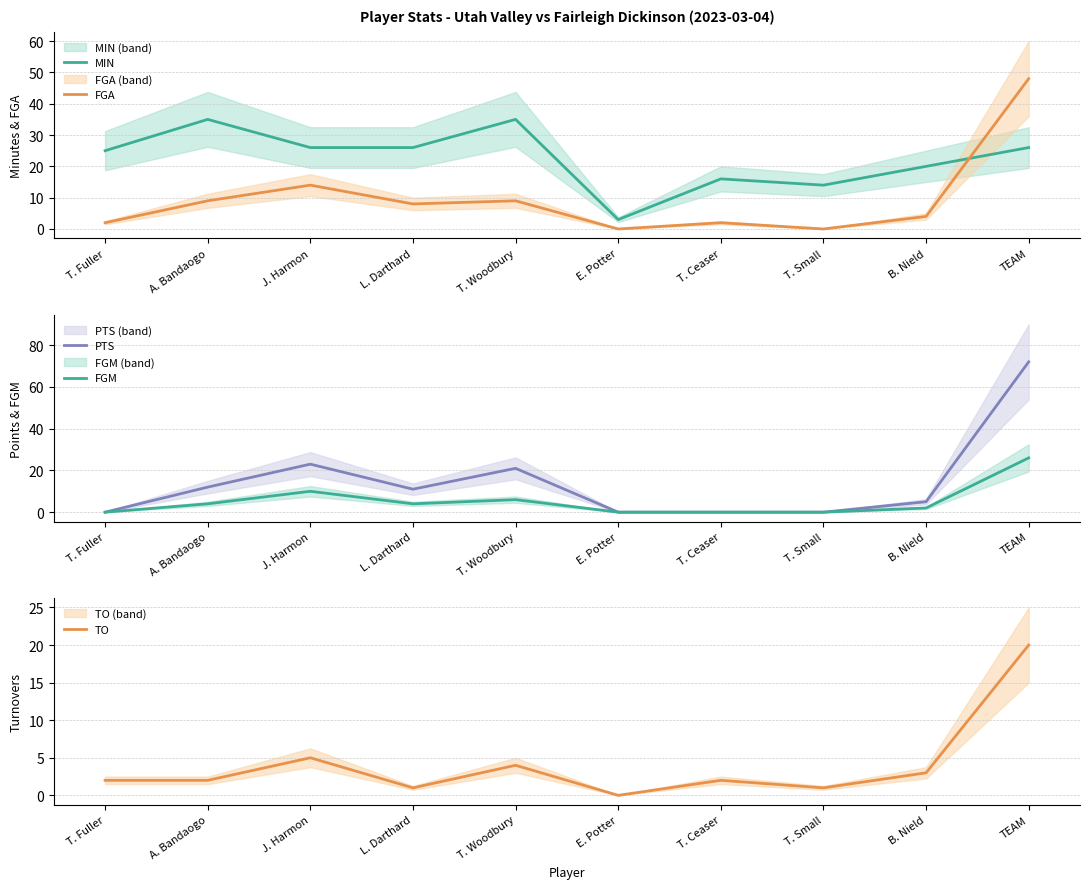

Rank the categories by TO value from lowest to highest.

E. Potter, L. Darthard, T. Small, T. Fuller, A. Bandaogo, T. Ceaser, B. Nield, T. Woodbury, J. Harmon, TEAM